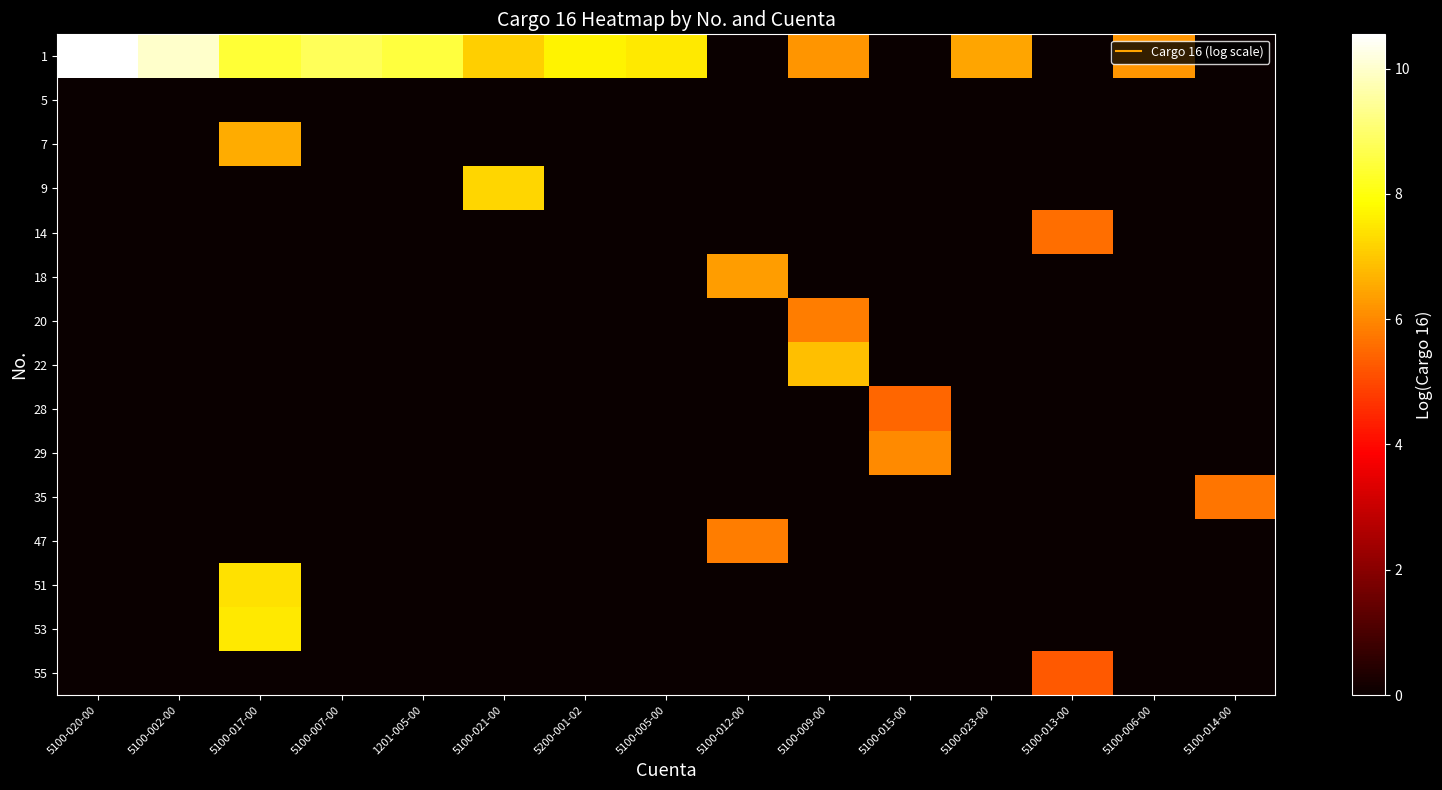

Reading right to left, transcribe all the data shown in this chart.

row_0: 0.0	6.2	0.0	6.4	0.0	6.2	0.0	7.5	7.7	7.1	8.5	8.8	8.4	10.0	10.5
row_1: 0.0	0.0	0.0	0.0	0.0	0.0	0.0	0.0	0.0	0.0	0.0	0.0	0.0	0.0	0.0
row_2: 0.0	0.0	0.0	0.0	0.0	0.0	0.0	0.0	0.0	0.0	0.0	0.0	6.6	0.0	0.0
row_3: 0.0	0.0	0.0	0.0	0.0	0.0	0.0	0.0	0.0	7.2	0.0	0.0	0.0	0.0	0.0
row_4: 0.0	0.0	5.6	0.0	0.0	0.0	0.0	0.0	0.0	0.0	0.0	0.0	0.0	0.0	0.0
row_5: 0.0	0.0	0.0	0.0	0.0	0.0	6.3	0.0	0.0	0.0	0.0	0.0	0.0	0.0	0.0
row_6: 0.0	0.0	0.0	0.0	0.0	5.8	0.0	0.0	0.0	0.0	0.0	0.0	0.0	0.0	0.0
row_7: 0.0	0.0	0.0	0.0	0.0	6.9	0.0	0.0	0.0	0.0	0.0	0.0	0.0	0.0	0.0
row_8: 0.0	0.0	0.0	0.0	5.5	0.0	0.0	0.0	0.0	0.0	0.0	0.0	0.0	0.0	0.0
row_9: 0.0	0.0	0.0	0.0	6.0	0.0	0.0	0.0	0.0	0.0	0.0	0.0	0.0	0.0	0.0
row_10: 5.7	0.0	0.0	0.0	0.0	0.0	0.0	0.0	0.0	0.0	0.0	0.0	0.0	0.0	0.0
row_11: 0.0	0.0	0.0	0.0	0.0	0.0	5.8	0.0	0.0	0.0	0.0	0.0	0.0	0.0	0.0
row_12: 0.0	0.0	0.0	0.0	0.0	0.0	0.0	0.0	0.0	0.0	0.0	0.0	7.4	0.0	0.0
row_13: 0.0	0.0	0.0	0.0	0.0	0.0	0.0	0.0	0.0	0.0	0.0	0.0	7.5	0.0	0.0
row_14: 0.0	0.0	5.2	0.0	0.0	0.0	0.0	0.0	0.0	0.0	0.0	0.0	0.0	0.0	0.0